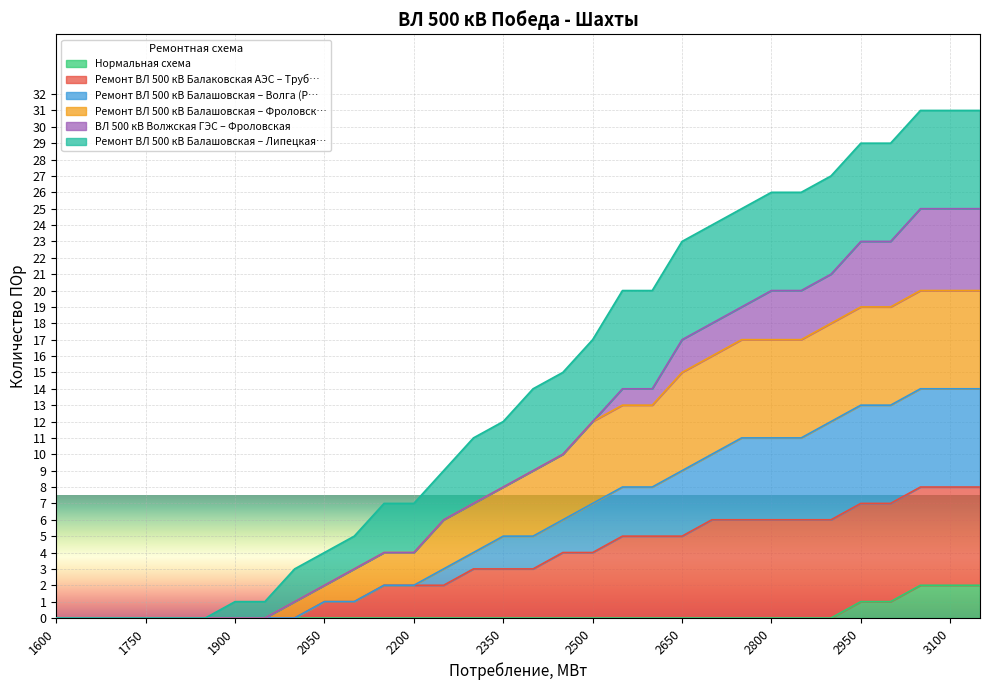

What is the total value across all series at 2050?

4